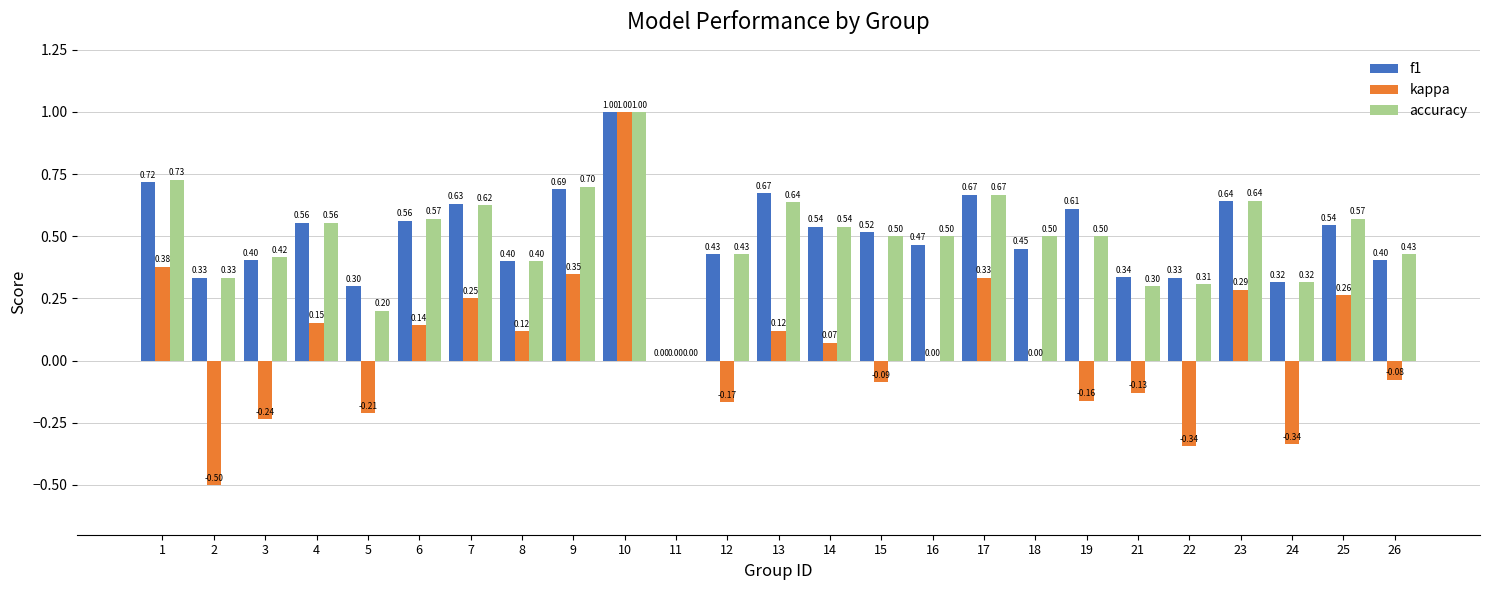

Between 19 and 22, which series saw the biggest shift?

f1